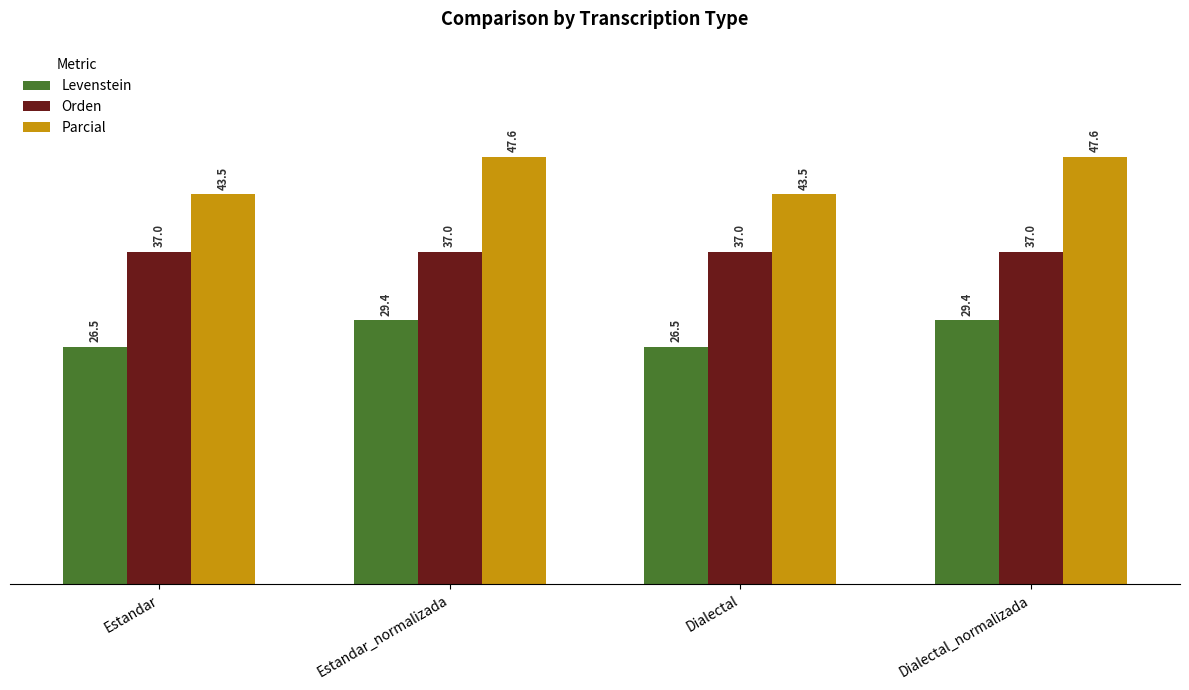

Which series has the widest spread of values?

Parcial